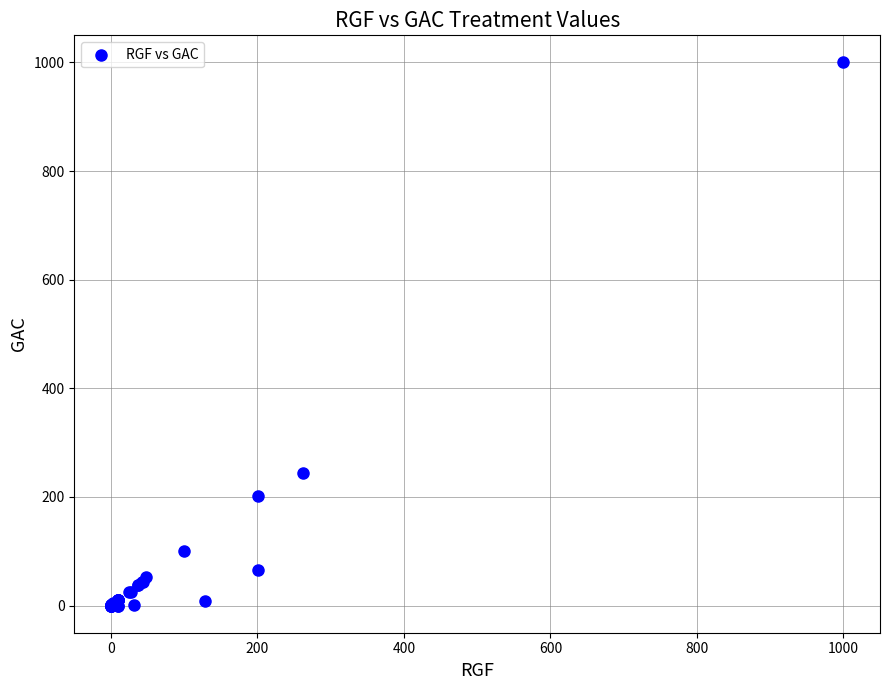

What Y value in the scatter plot is closest to 500?

245.0